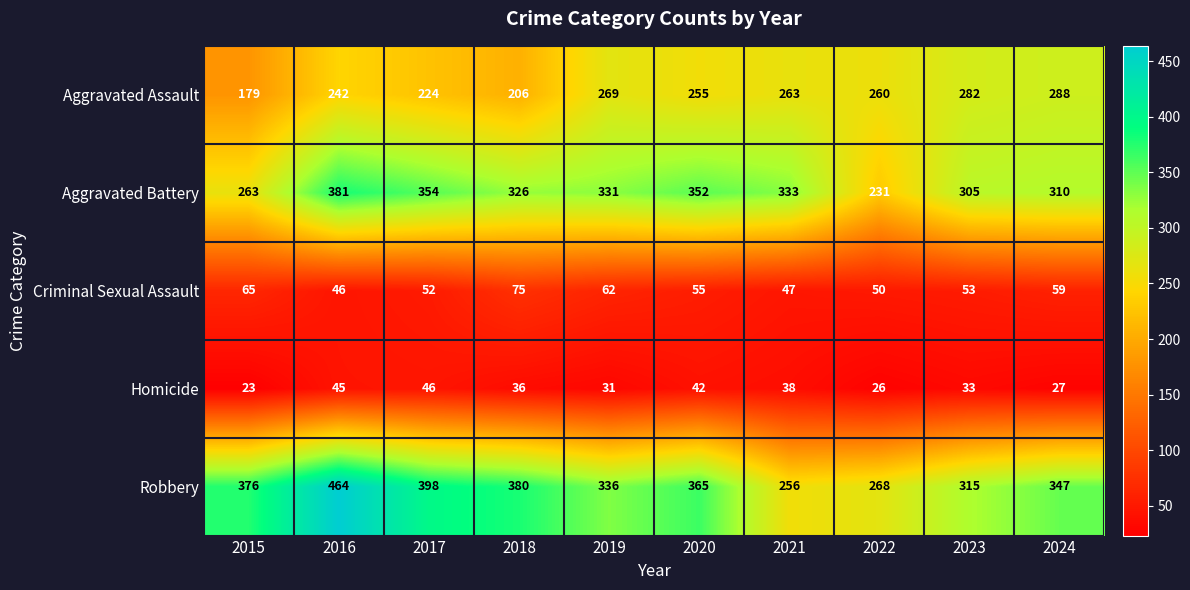

How many series are shown in this chart?

5